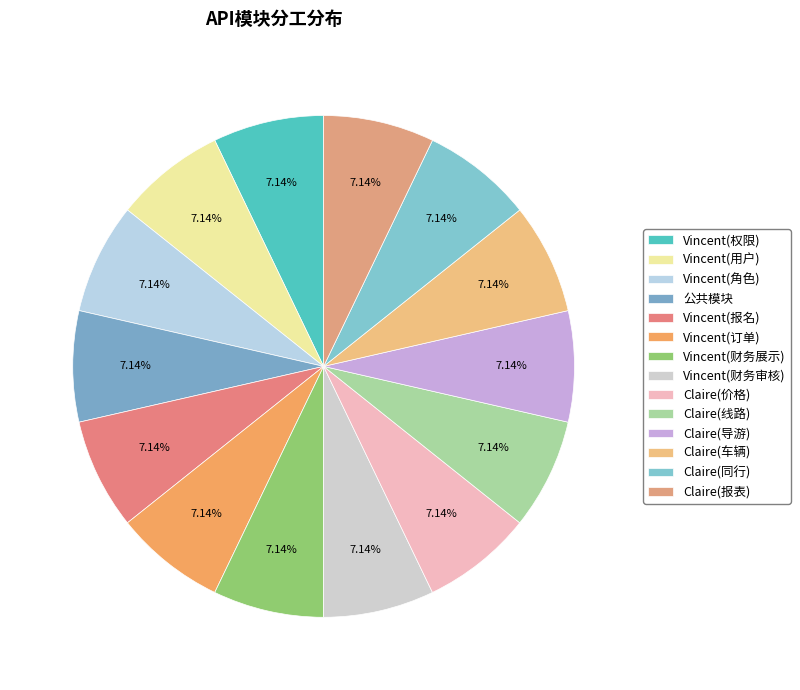

Count the number of slices in the pie.

14